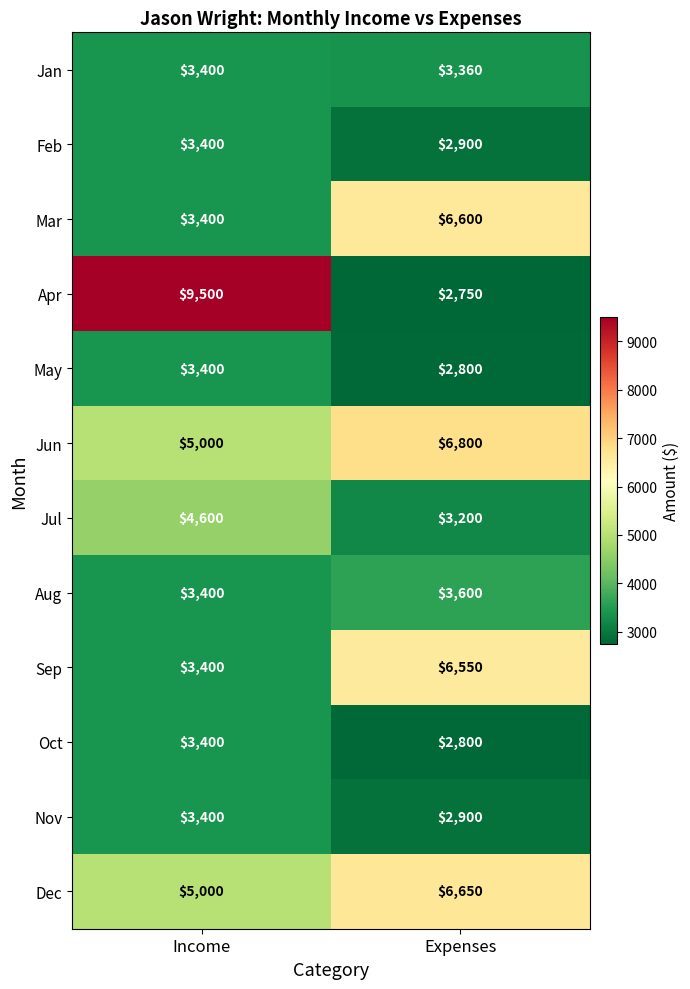

What is the difference between the Apr values at Expenses and Income?

6750